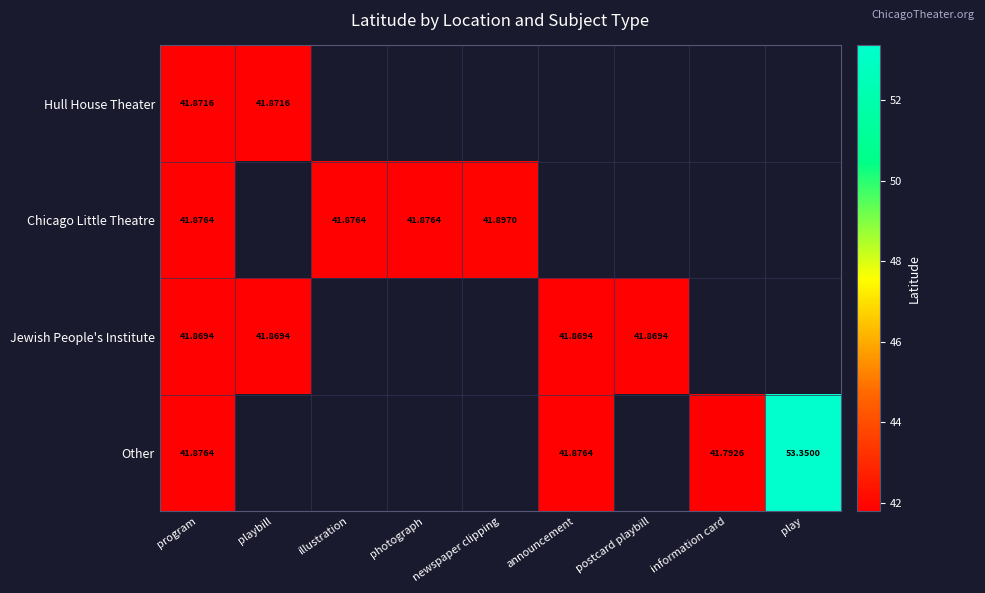

How many series are shown in this chart?

4